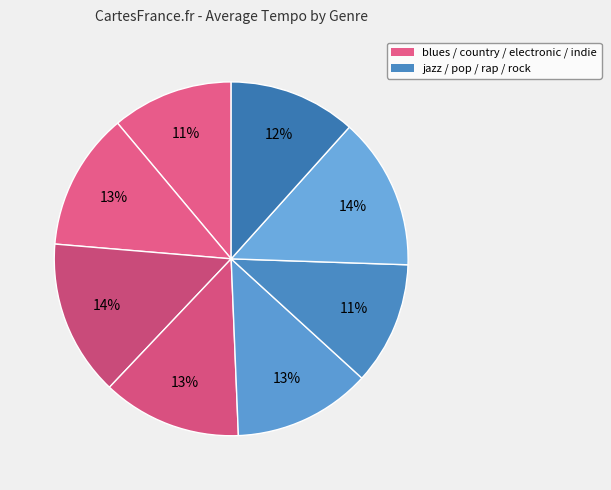

How many segments does this pie chart have?

8